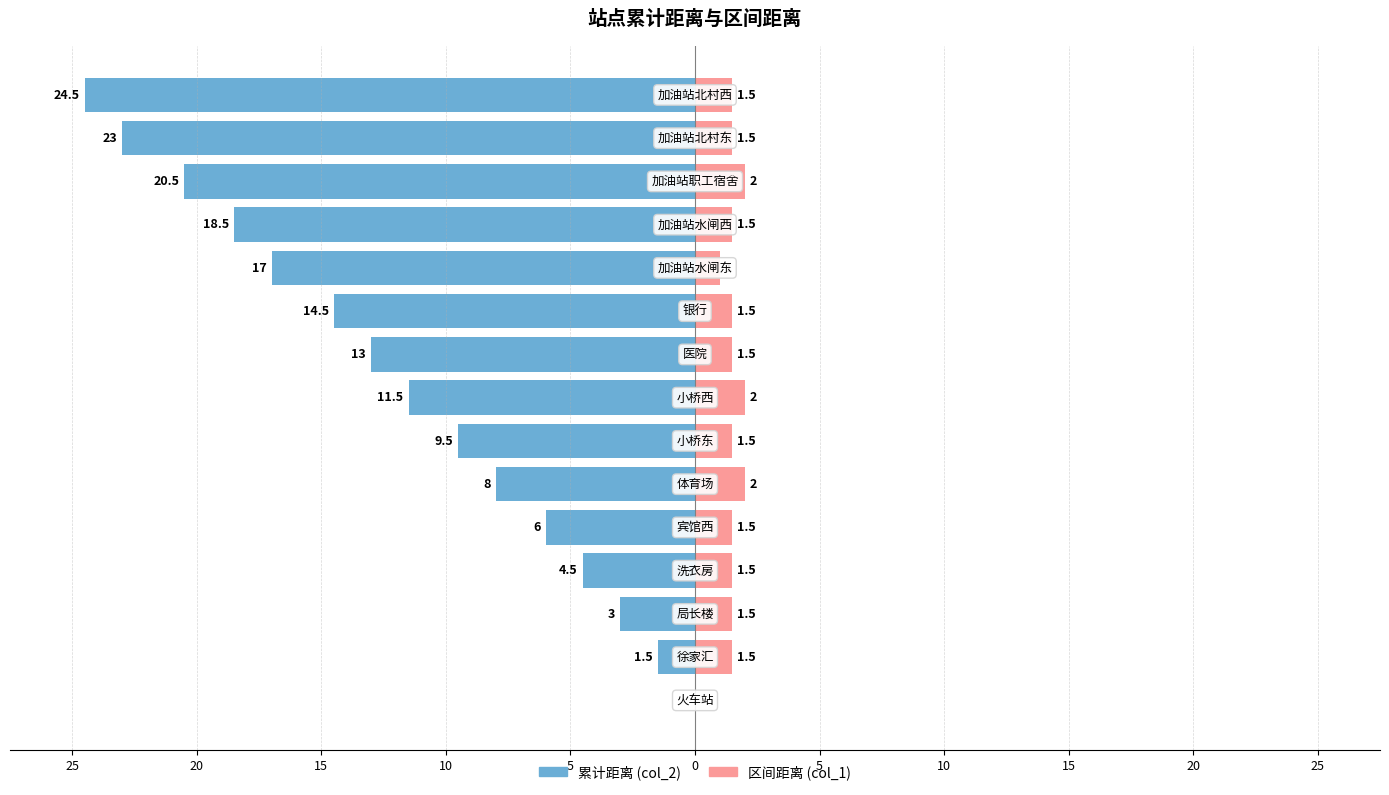

How many values in 区间距离 (col_1) are above zero?

14